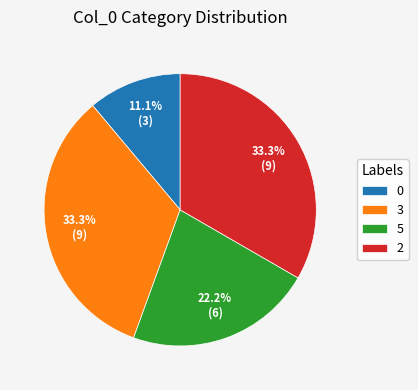

What is the total percentage of 2 and 0?

44.4%